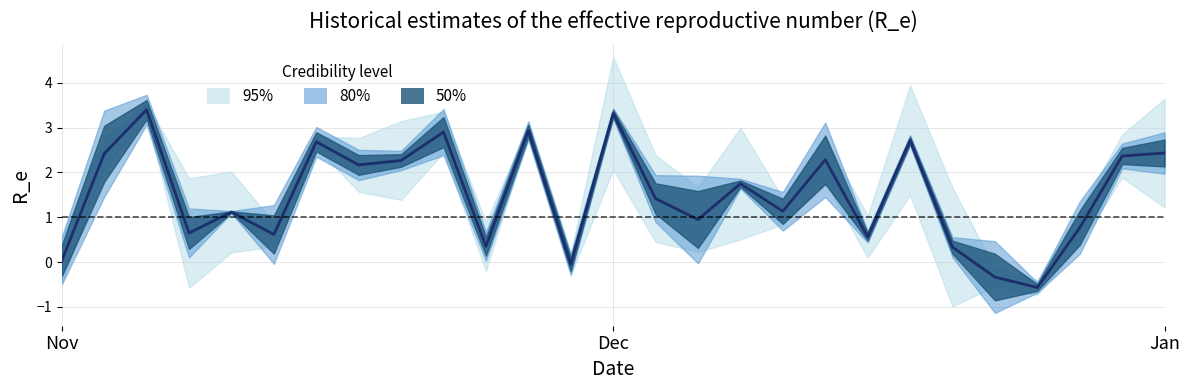

How many lines are shown in the chart?

1